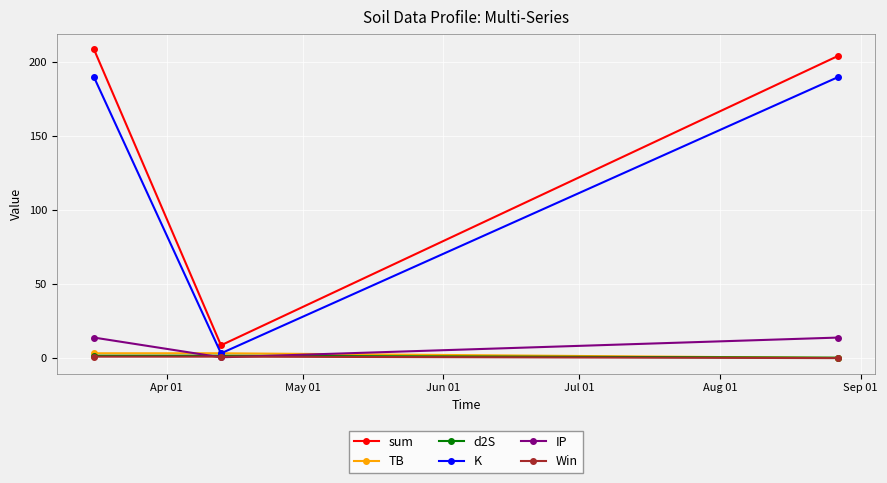

What is the highest value of the sum series?

208.4